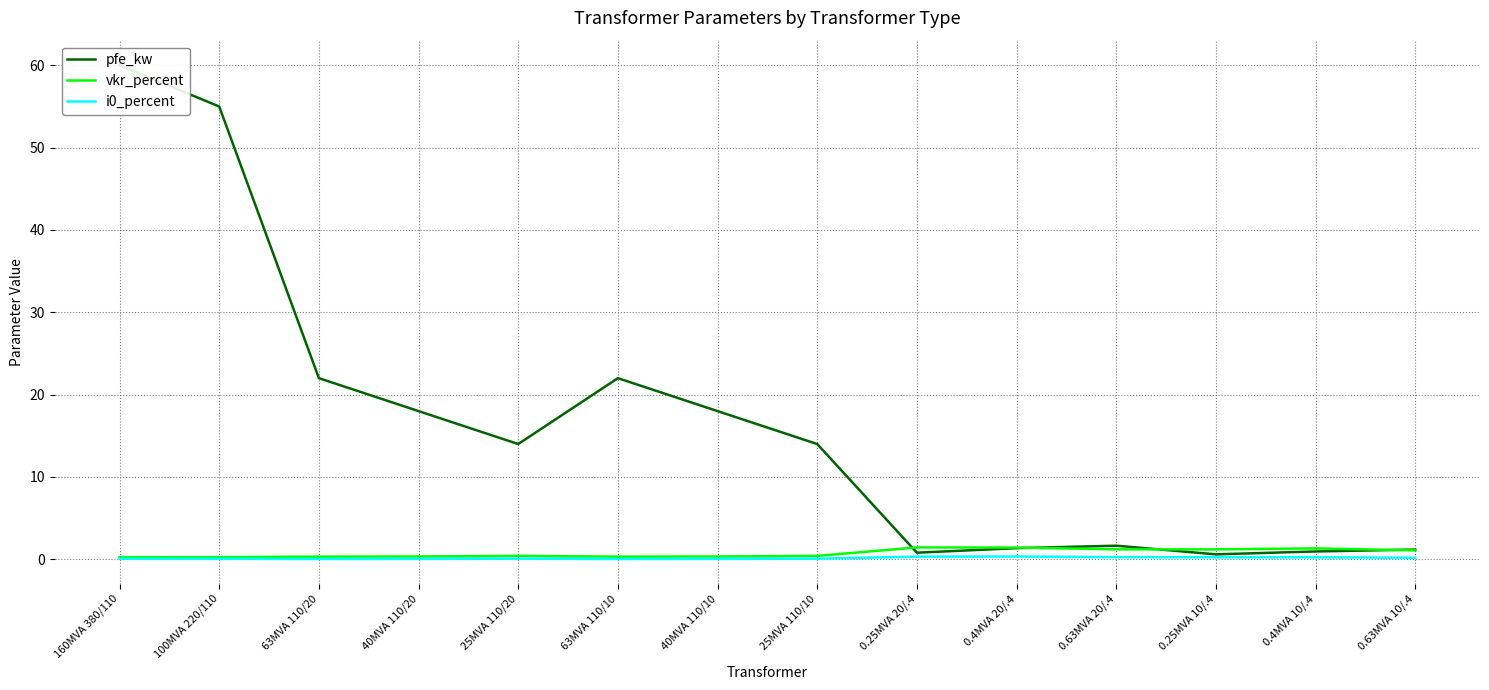

What is the difference between the maximum and minimum values in the i0_percent series?

0.3